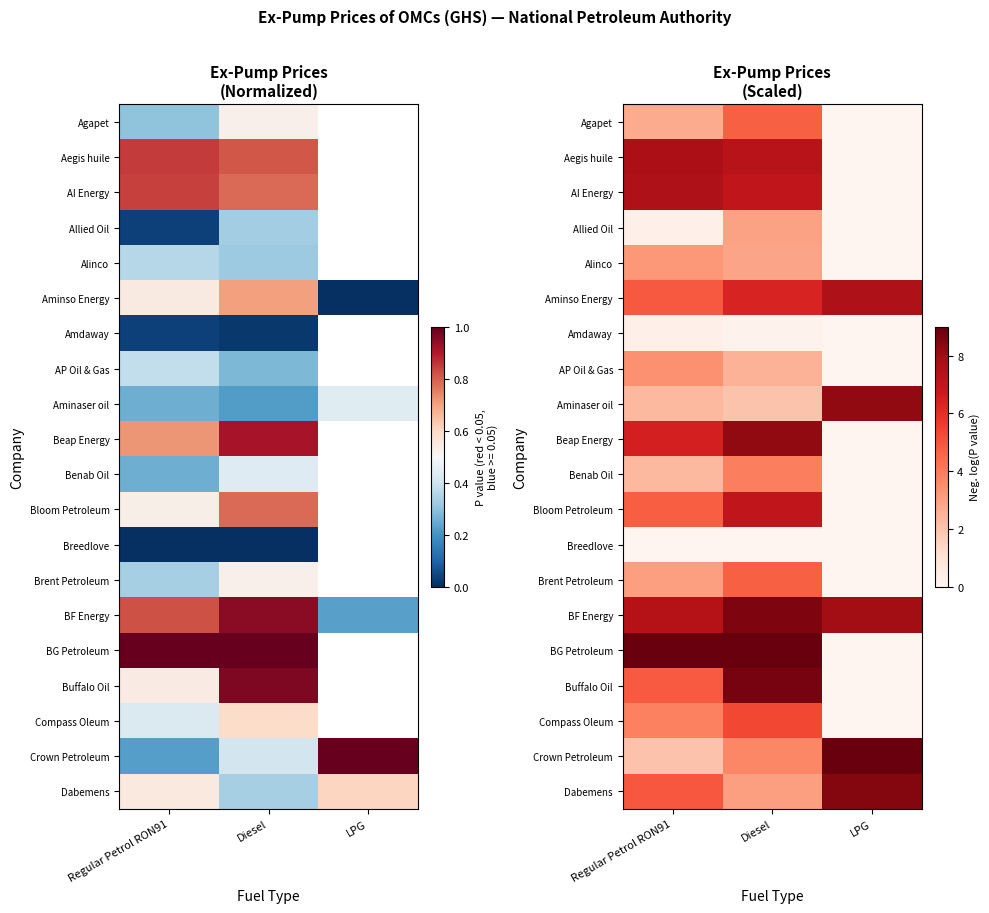

At which label does Aminso Energy first exceed 6?

Diesel